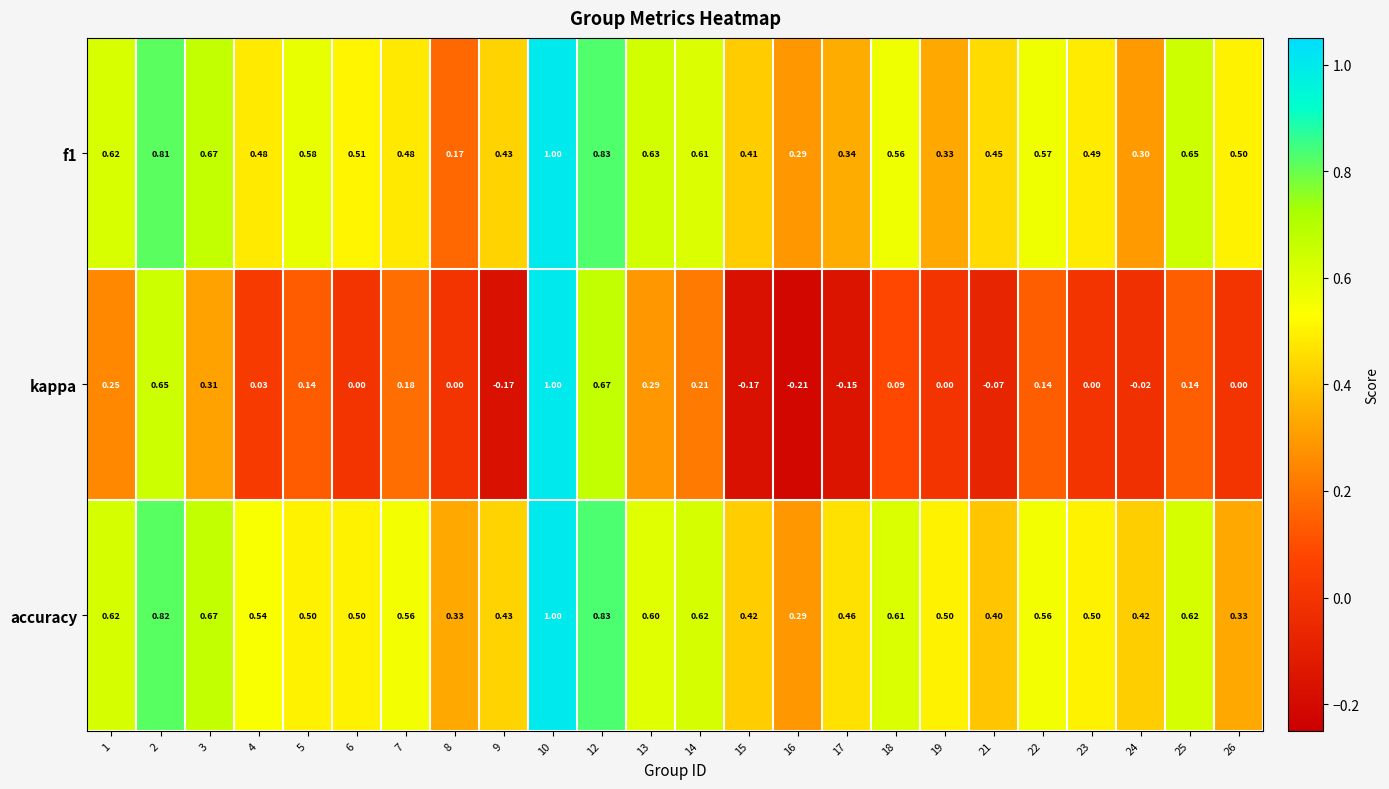

Which series changed the most between 10 and 21?

kappa